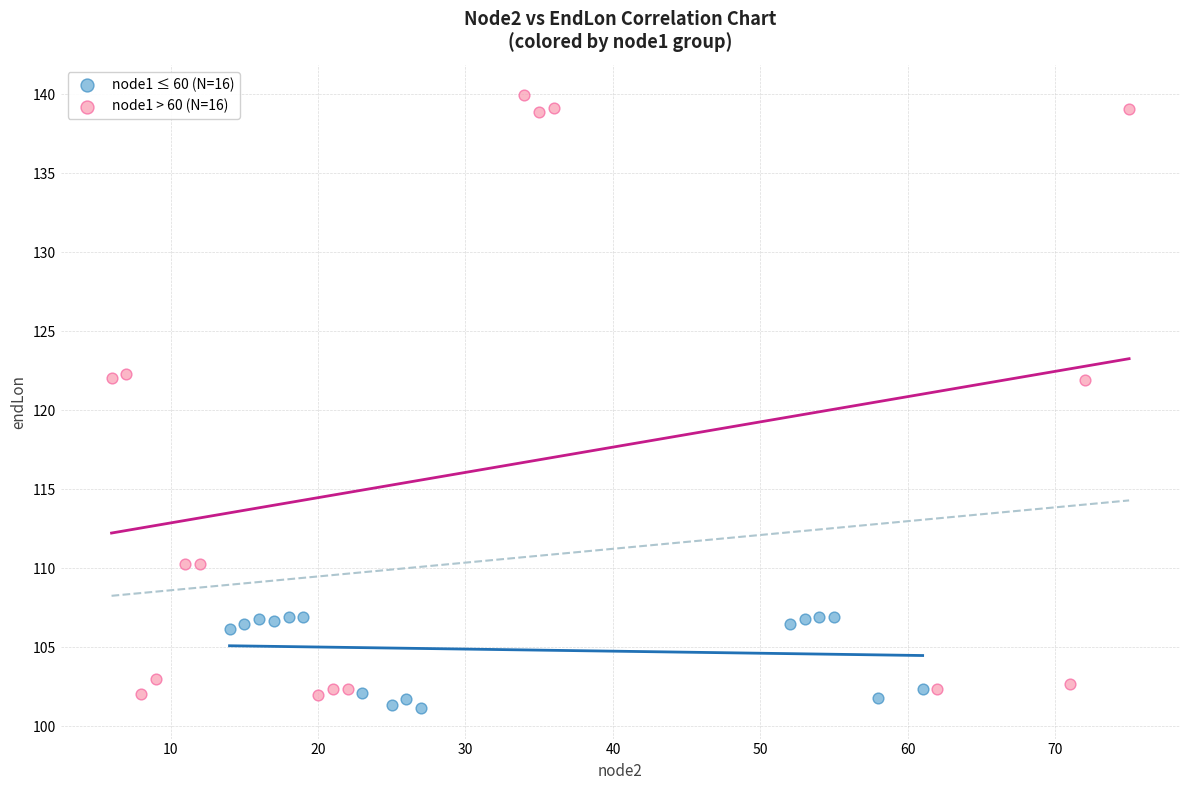

Which series has the widest spread of Y values?

node1 > 60 (N=16)